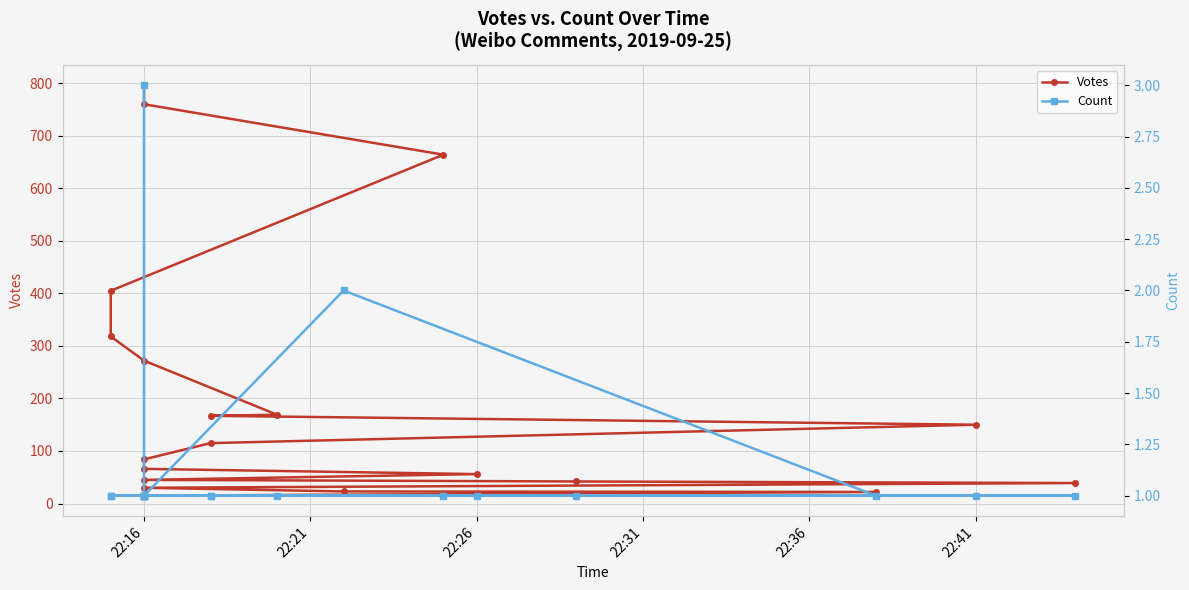

The Count series shows 0 at 22:16. True or false?

False